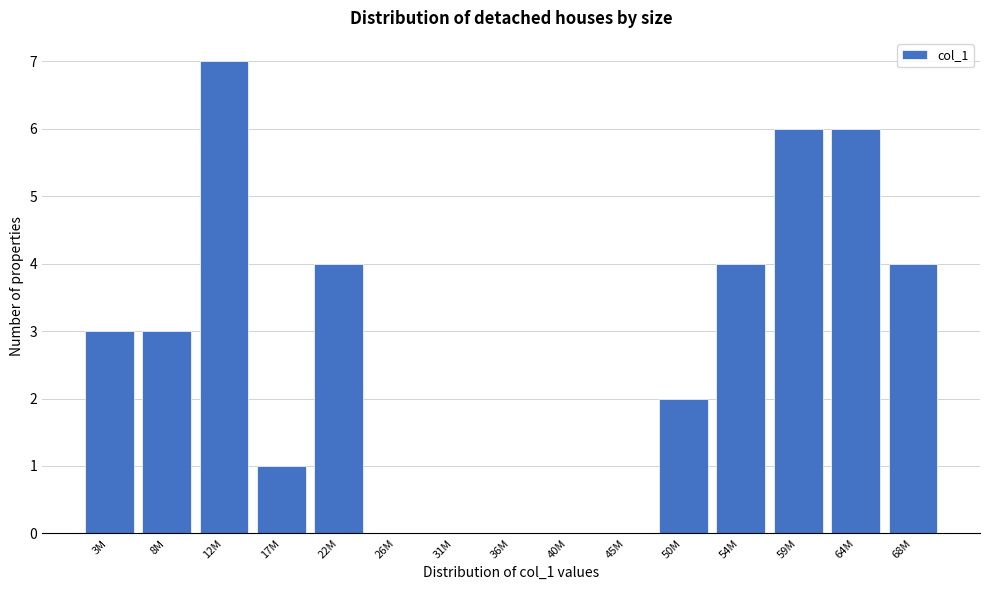

Reading left to right, extract all data points from this chart.

3M=3	8M=3	12M=7	17M=1	22M=4	26M=0	31M=0	36M=0	40M=0	45M=0	50M=2	54M=4	59M=6	64M=6	68M=4